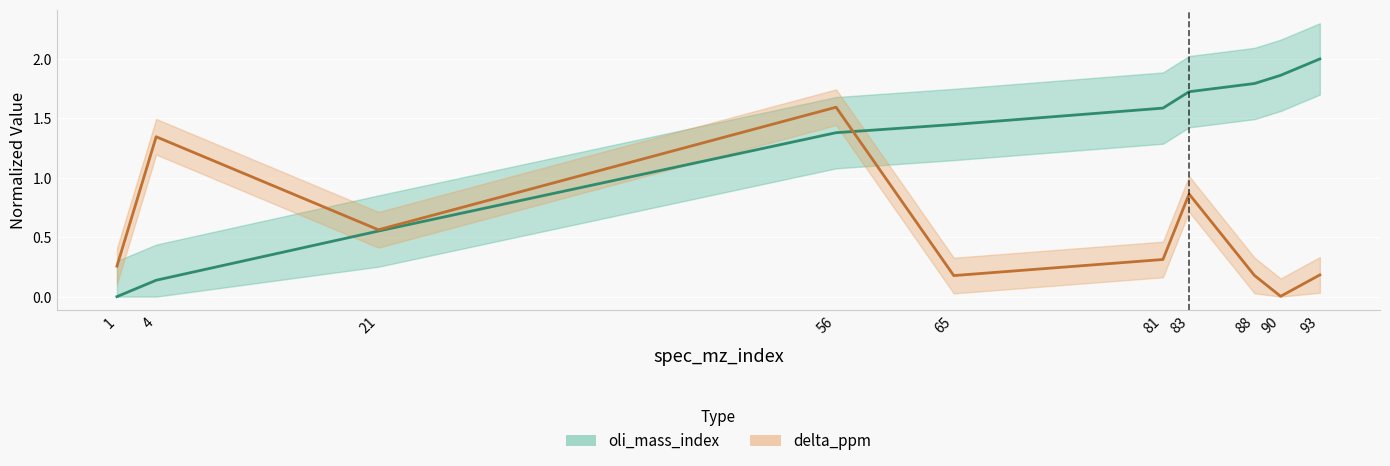

What is the difference between the maximum and minimum values in the oli_mass_index series?

2.0